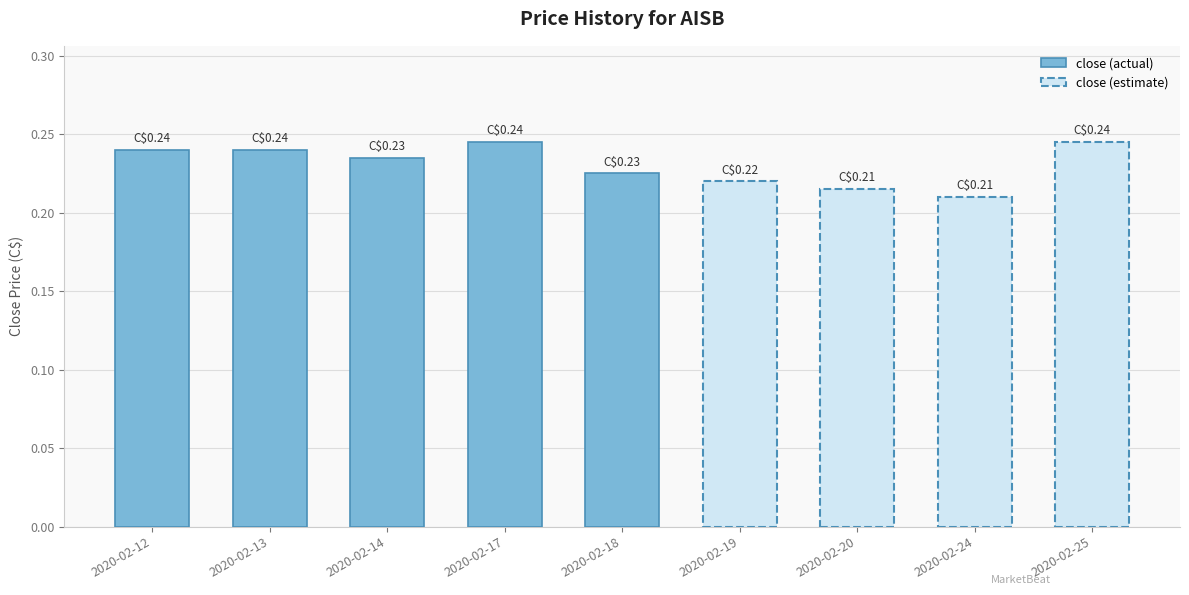

How many bars are there in total?

5